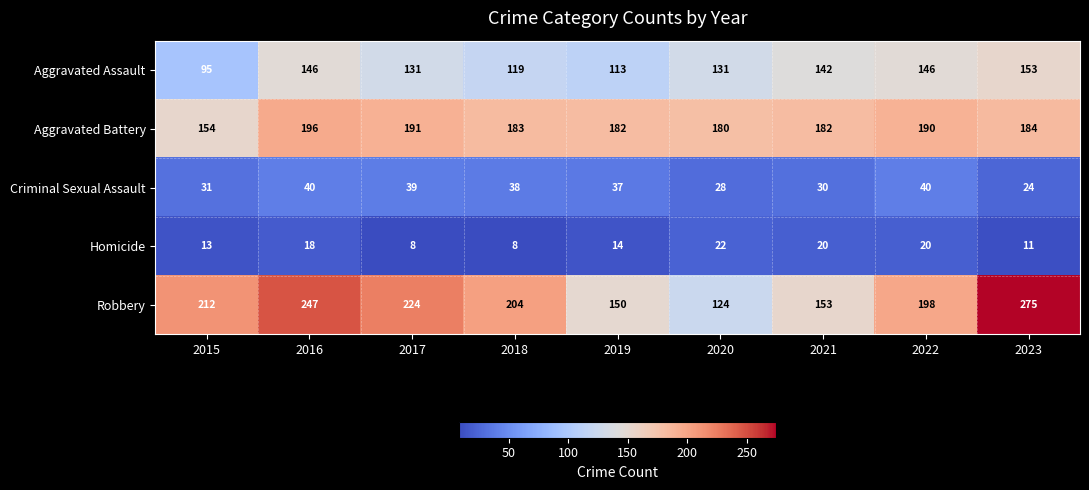

The Homicide series shows 8 at 2018. True or false?

True